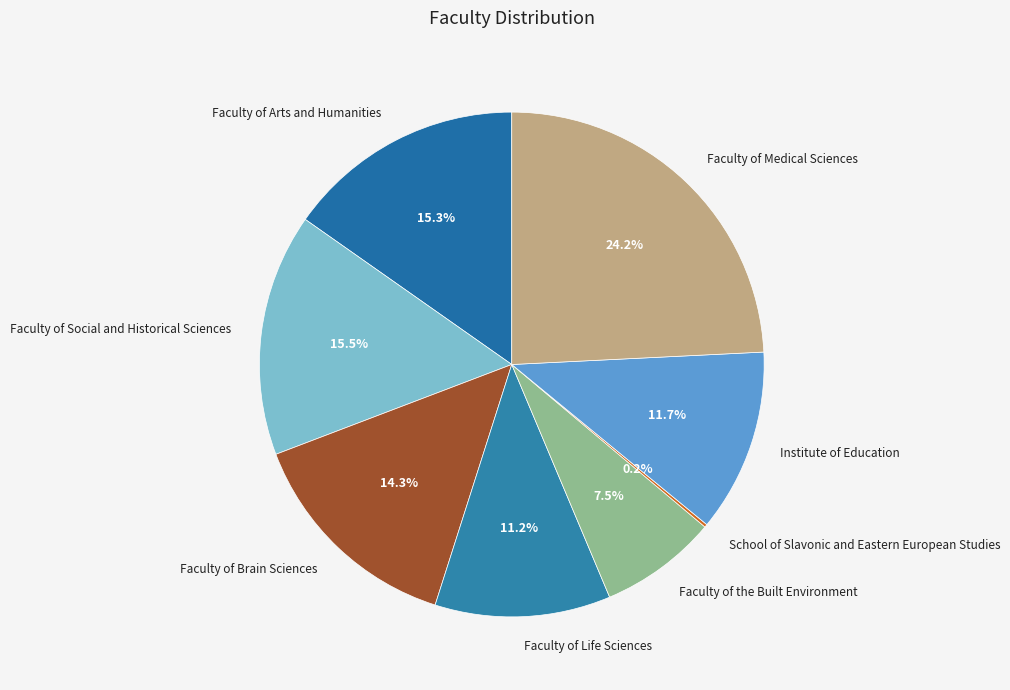

Does Faculty of Life Sciences represent more than half of the total?

No